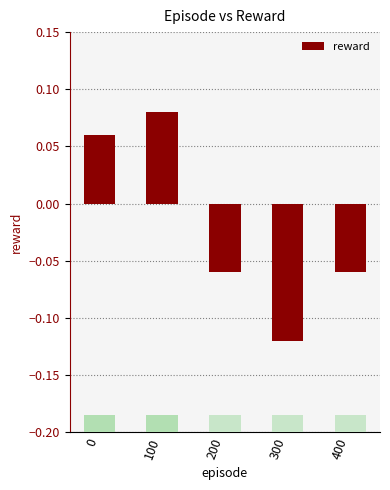

How many positive values are there?

2